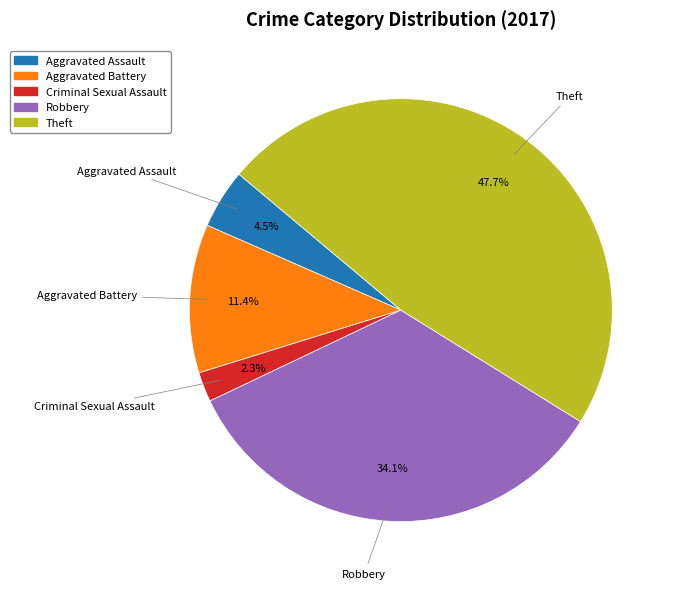

Is there any slice that represents more than half of the pie?

No